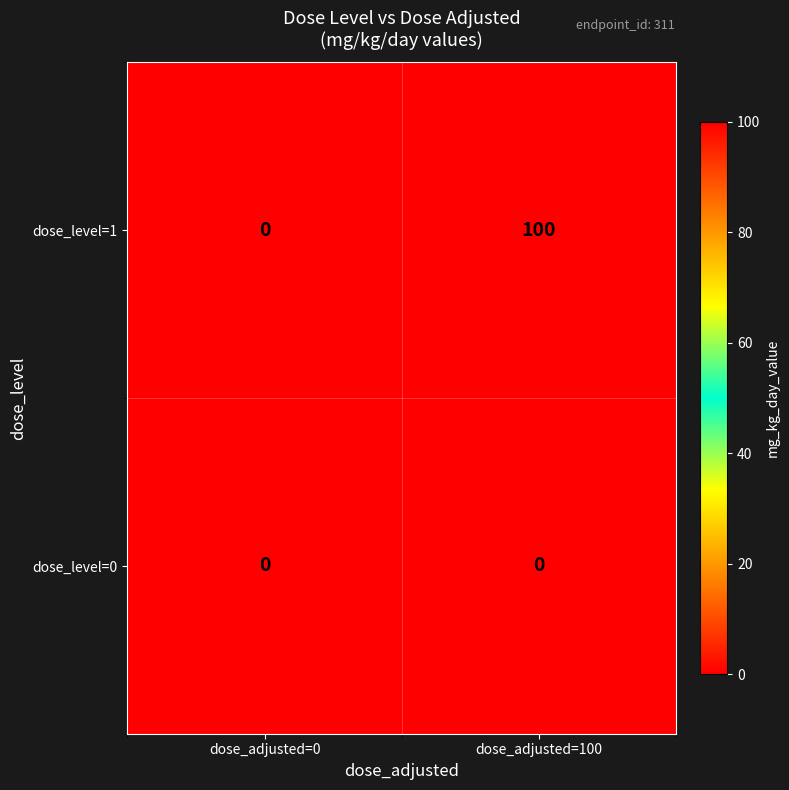

What is the approximate value of dose_level=1 at dose_adjusted=100?

100